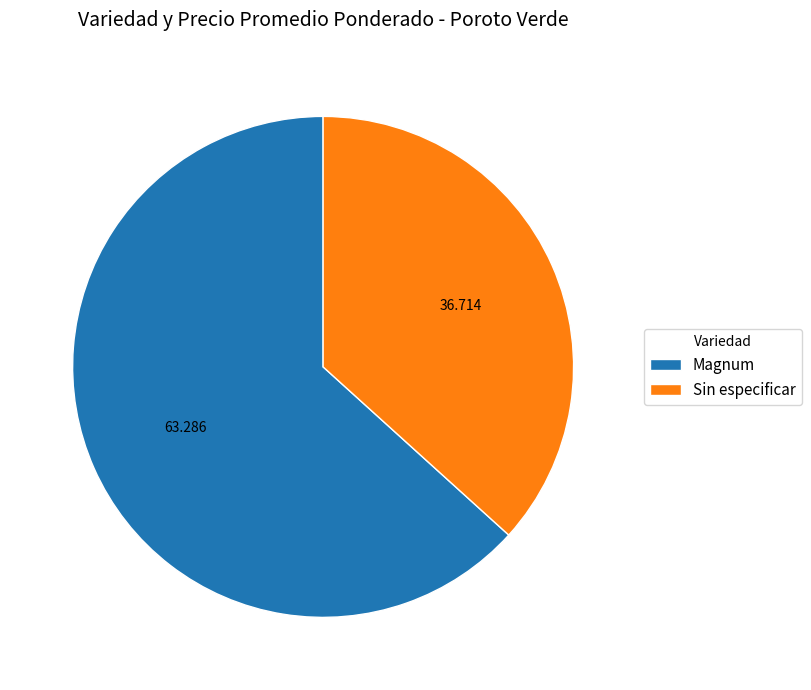

Rank the categories by value from highest to lowest.

Magnum, Sin especificar